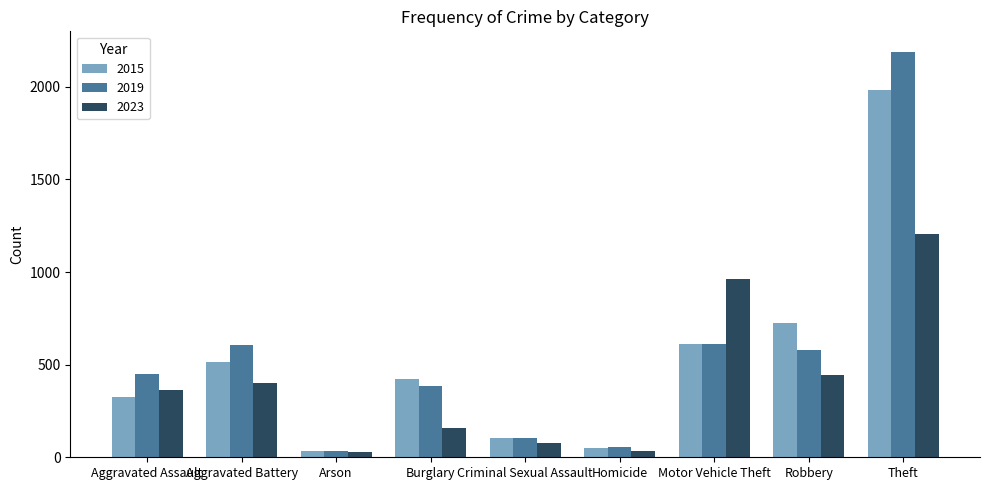

How many data points does each series have?

9